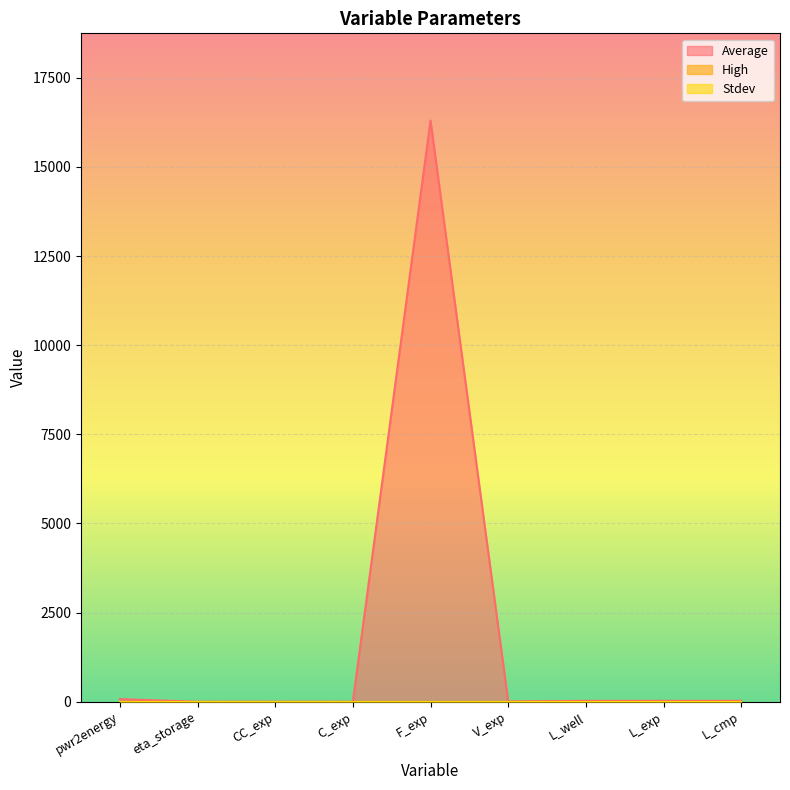

Read the Average value at L_exp.

25.0